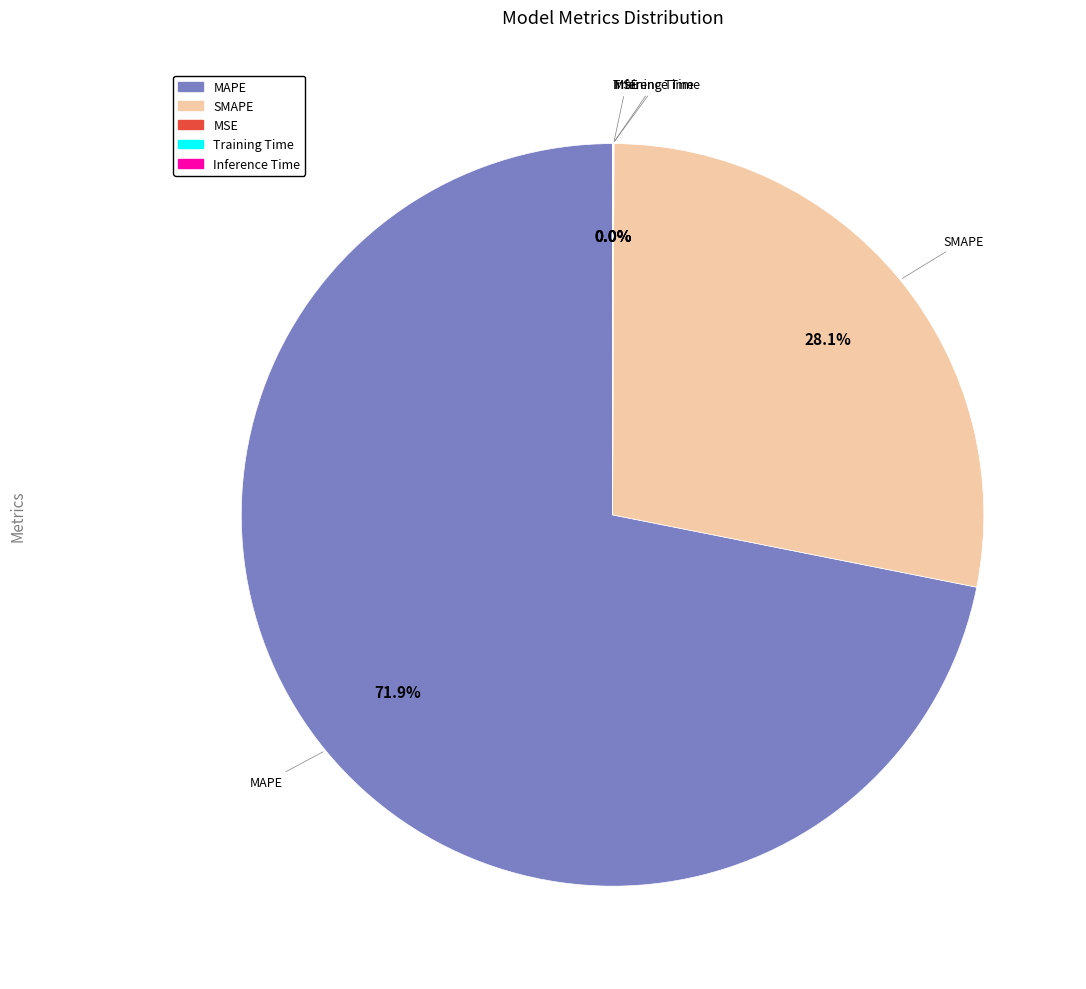

What portion of the pie excludes MAPE?

28.1%